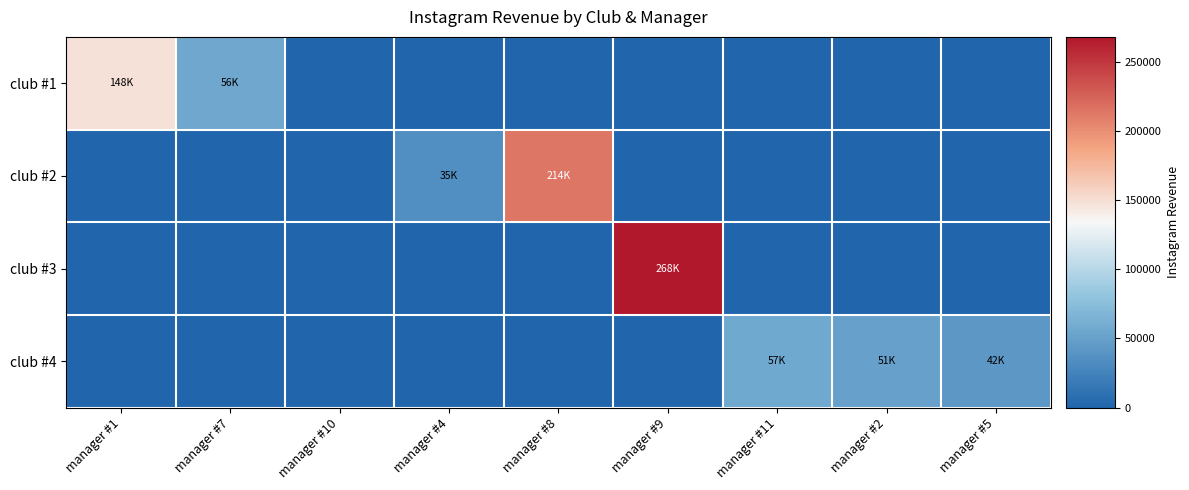

Rank the series by their average value, from lowest to highest.

club #4, club #1, club #2, club #3